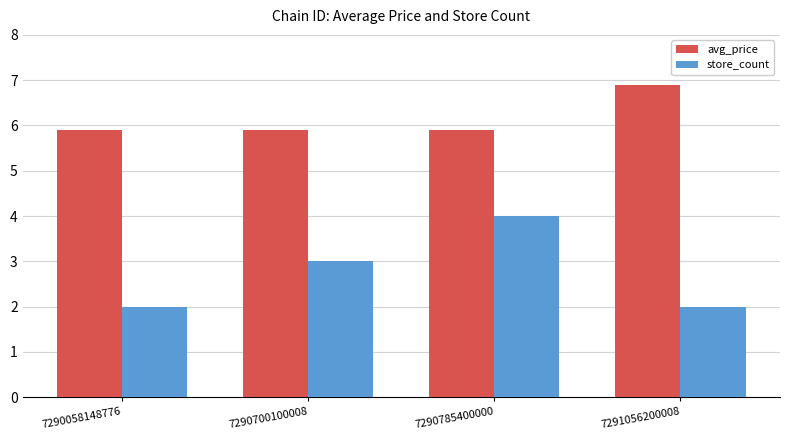

At how many categories does at least one series exceed 4?

4